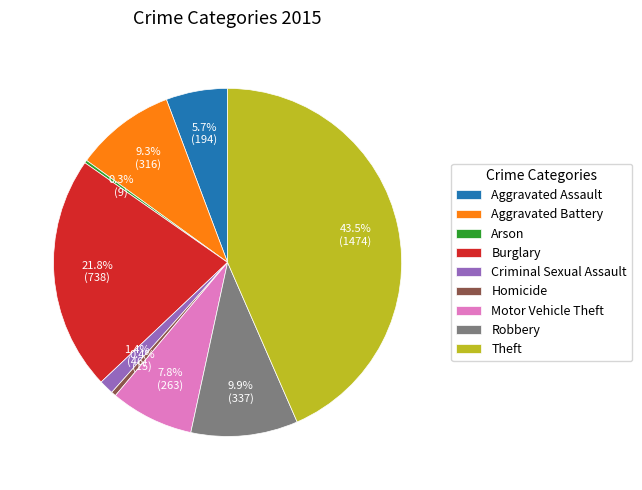

Does Burglary represent more than half of the total?

No